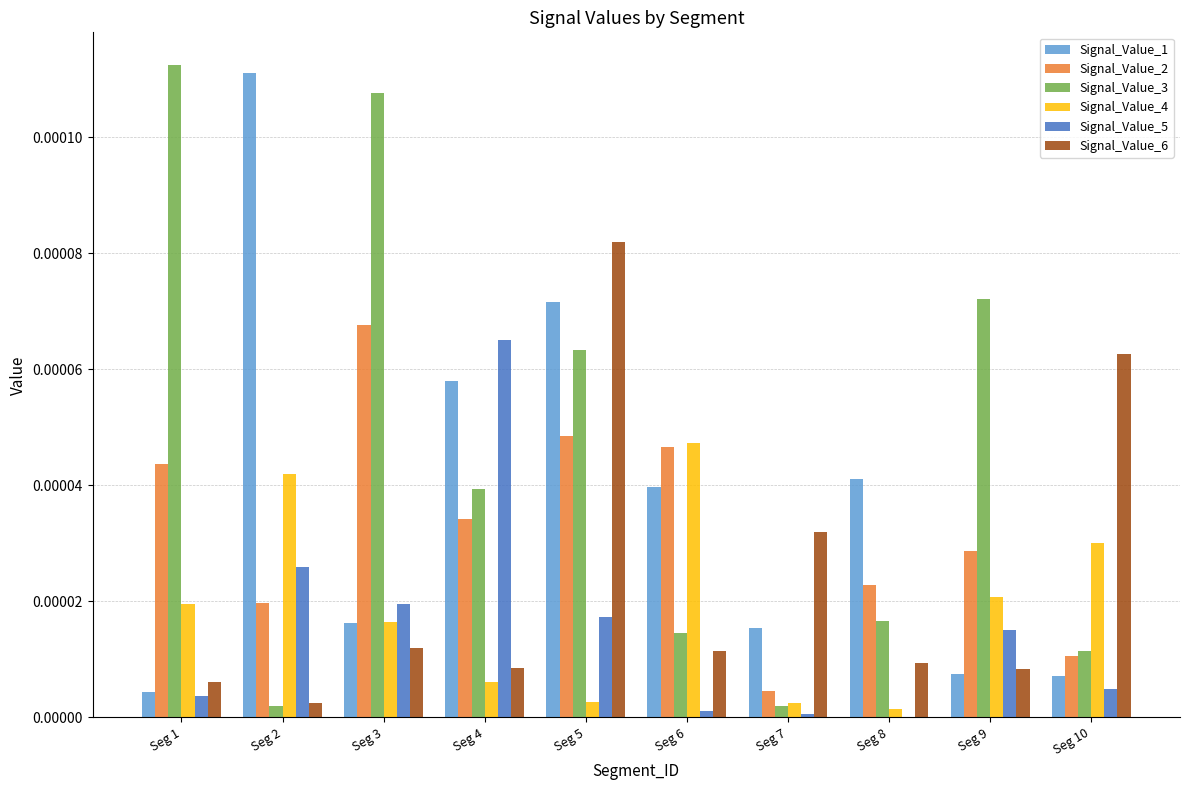

How many distinct data groups are displayed?

6